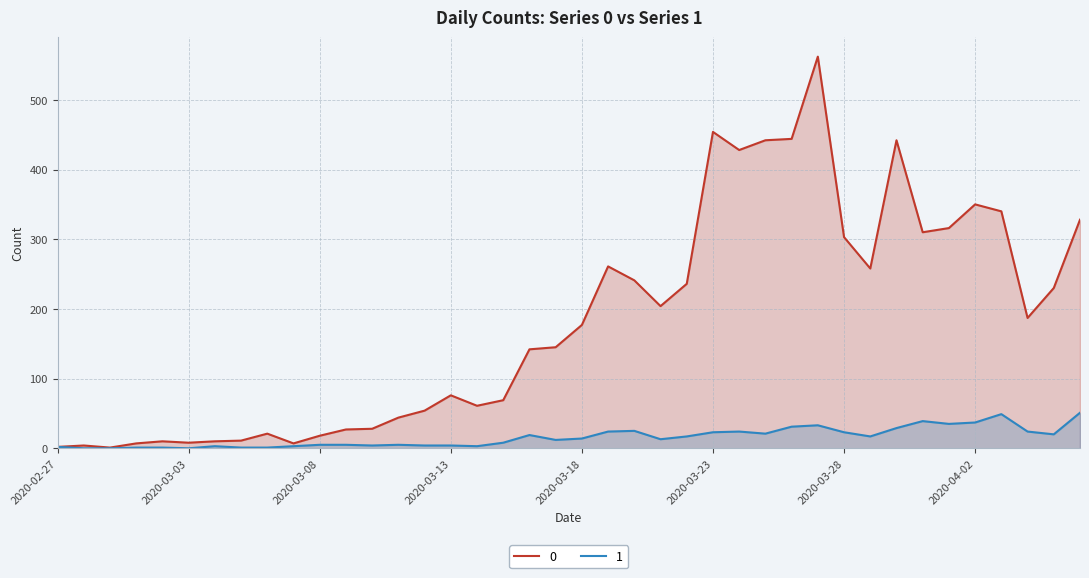

At which label does 0 reach its peak?

2020-03-27